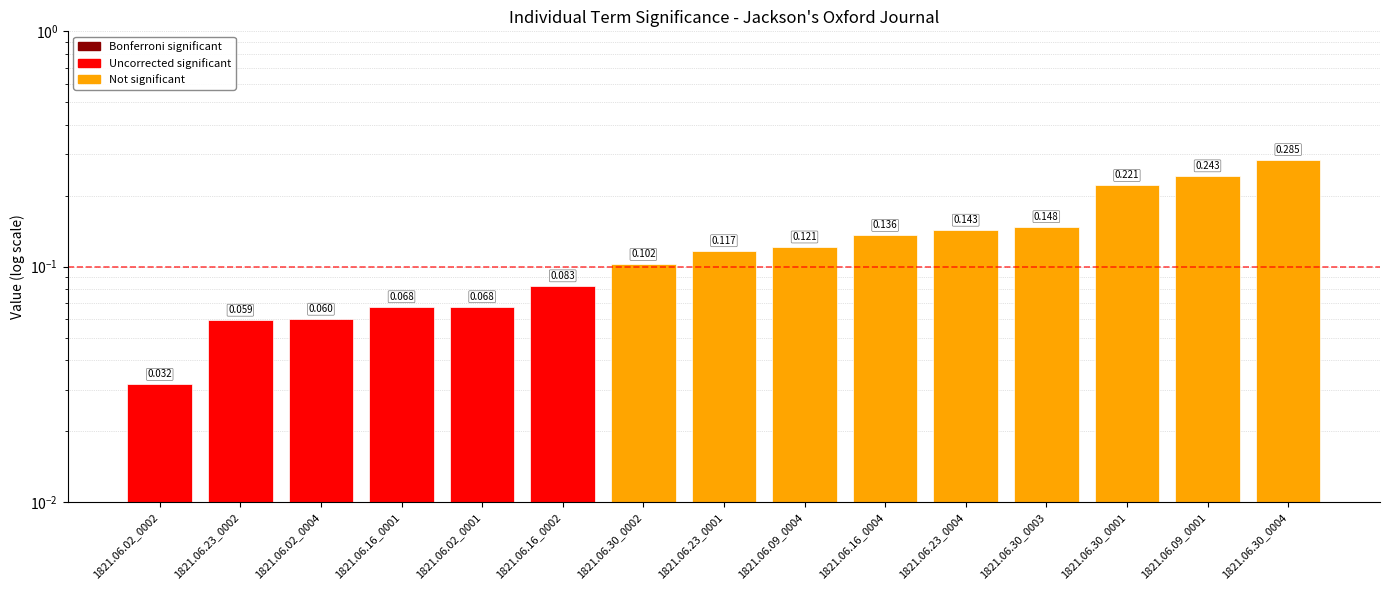

The chart shows a value of 0.1 at 1821.06.16_0002. True or false?

True